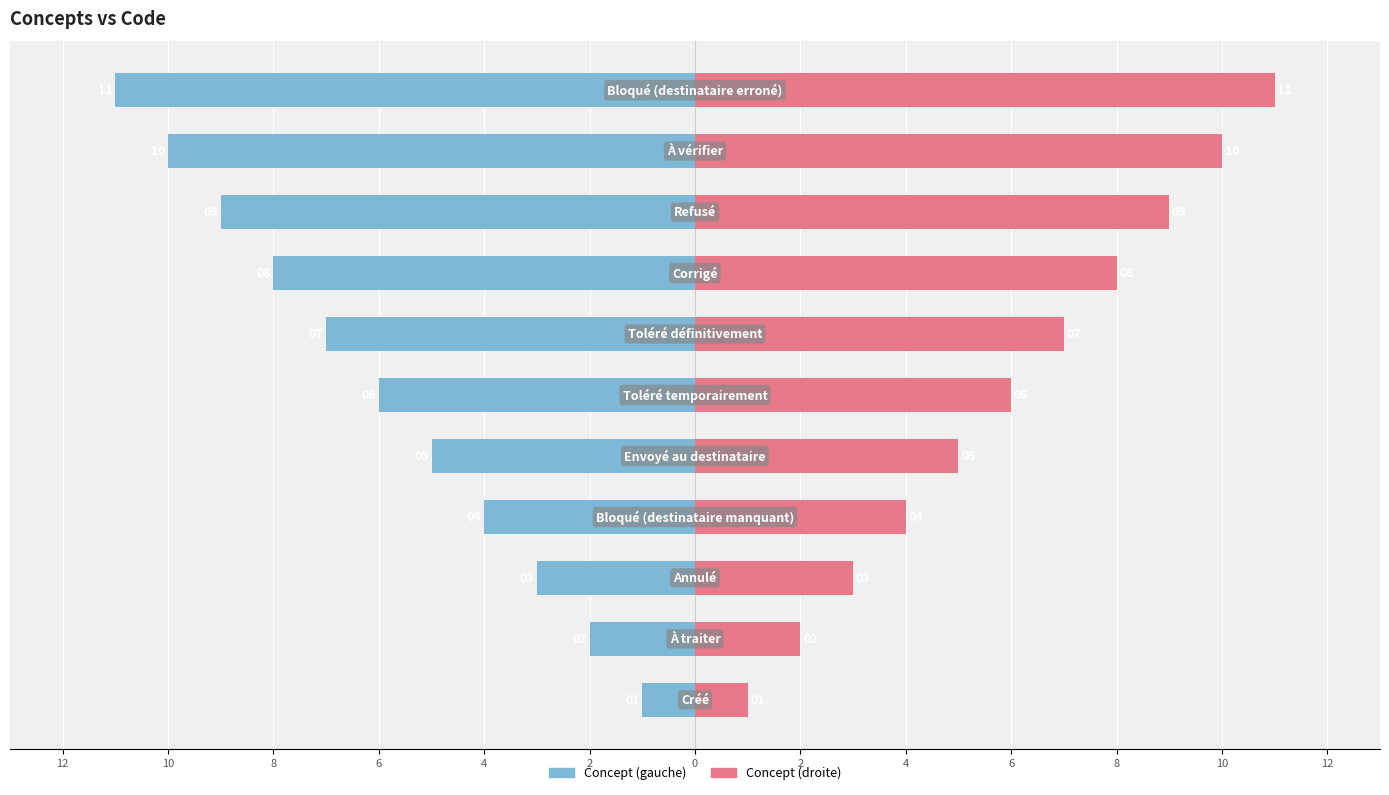

Reading left to right, what are all the values shown in this chart?

Concept (gauche): 12=-1	10=-2	8=-3	6=-4	4=-5	2=-6	0=-7	2=-8	4=-9	6=-10	8=-11
Concept (droite): 12=1	10=2	8=3	6=4	4=5	2=6	0=7	2=8	4=9	6=10	8=11